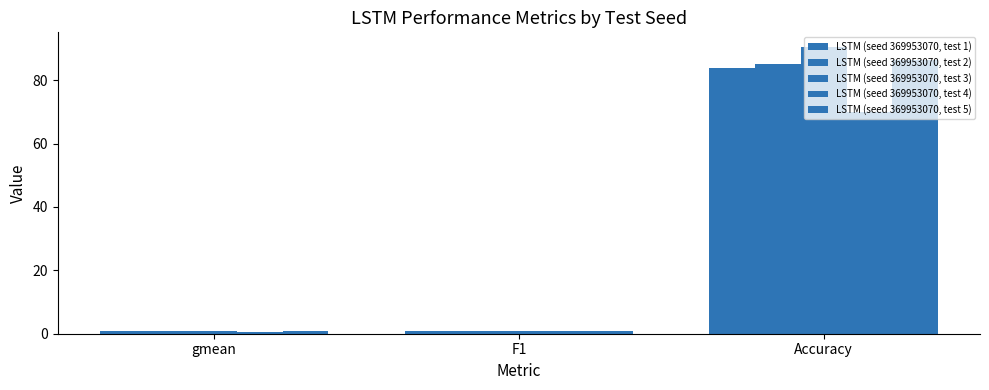

Between Accuracy and F1, which is larger?

Accuracy